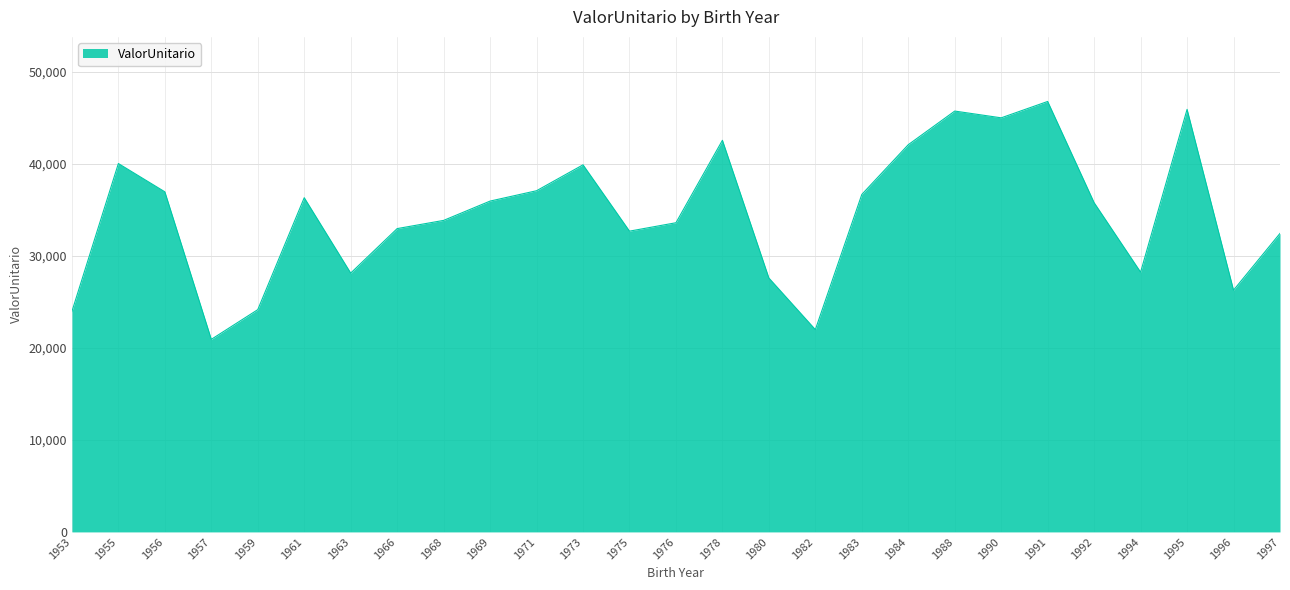

At which category does the data reach its first local peak?

1955